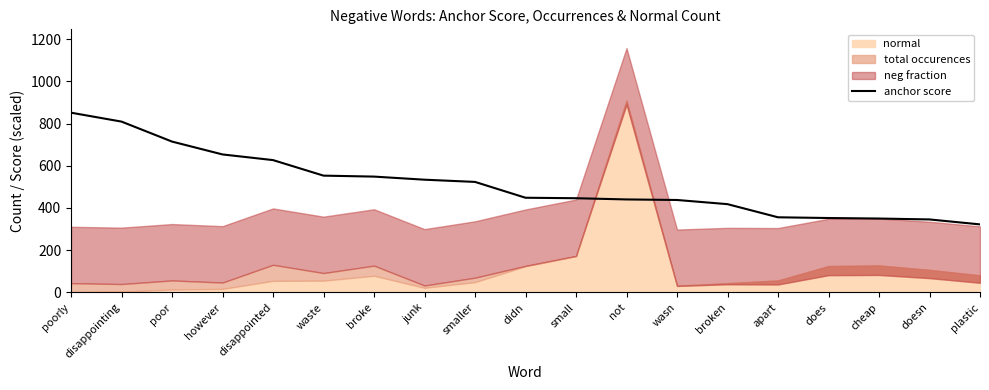

What position from the left is cheap?

17